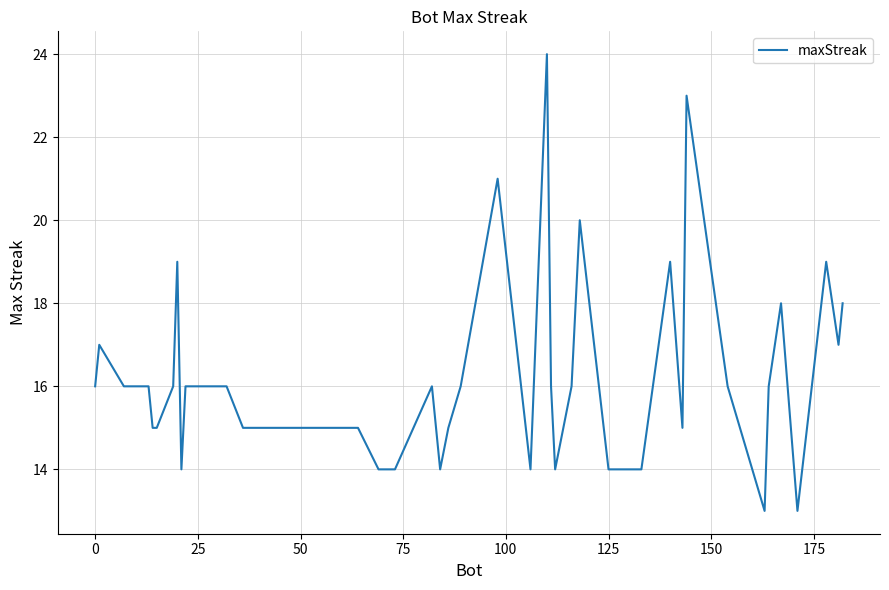

What is the difference between the second highest and minimum values?

10